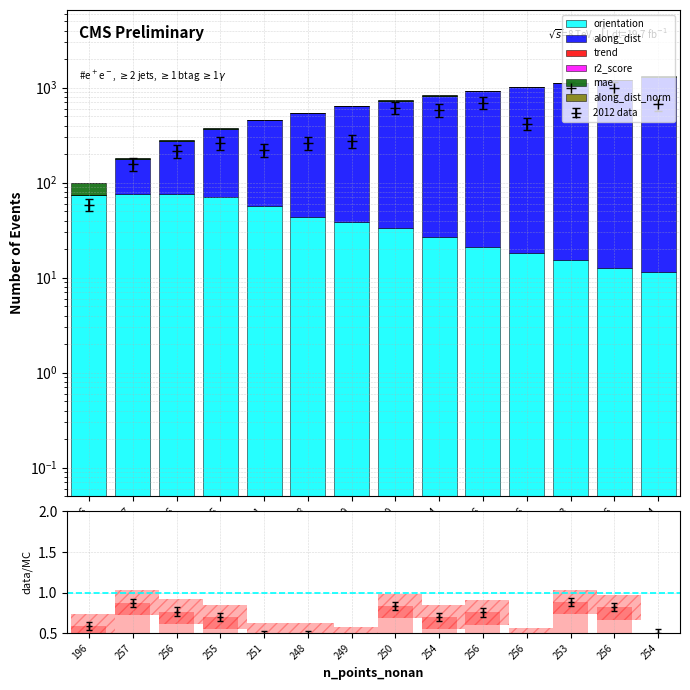

Which category has the highest value in the mae series?

196